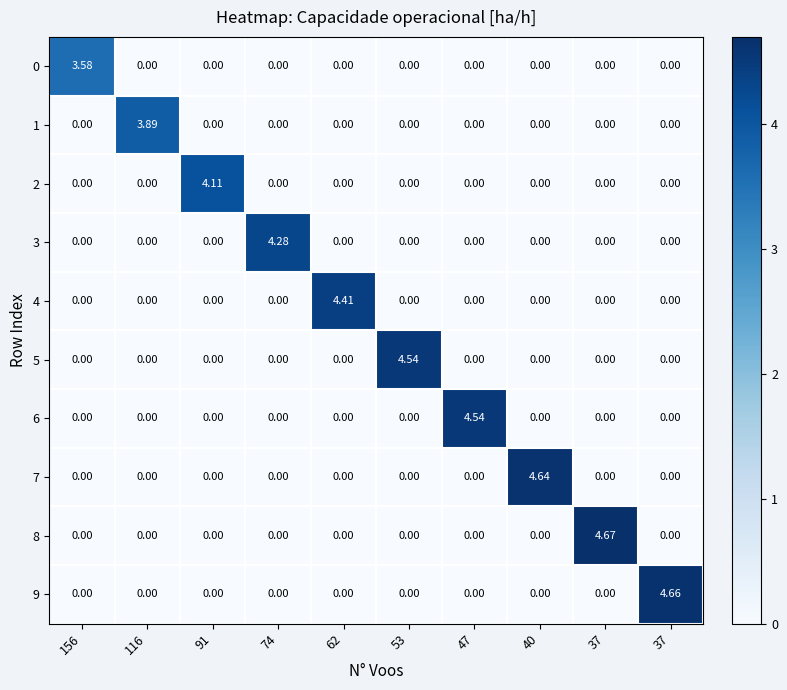

How many positive values does the 5 series have?

1